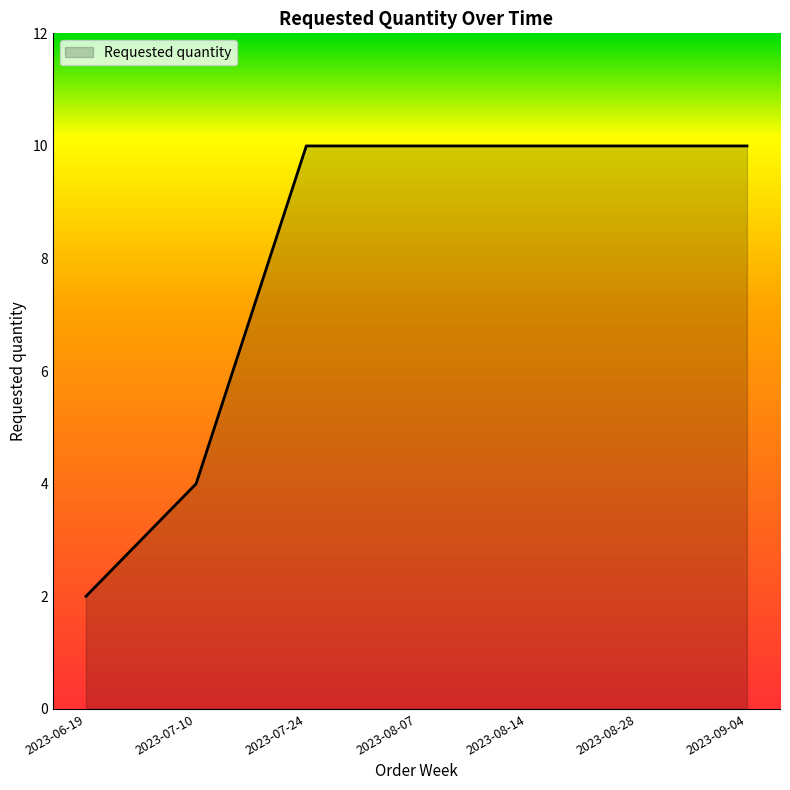

Does the chart have visible grid lines?

No